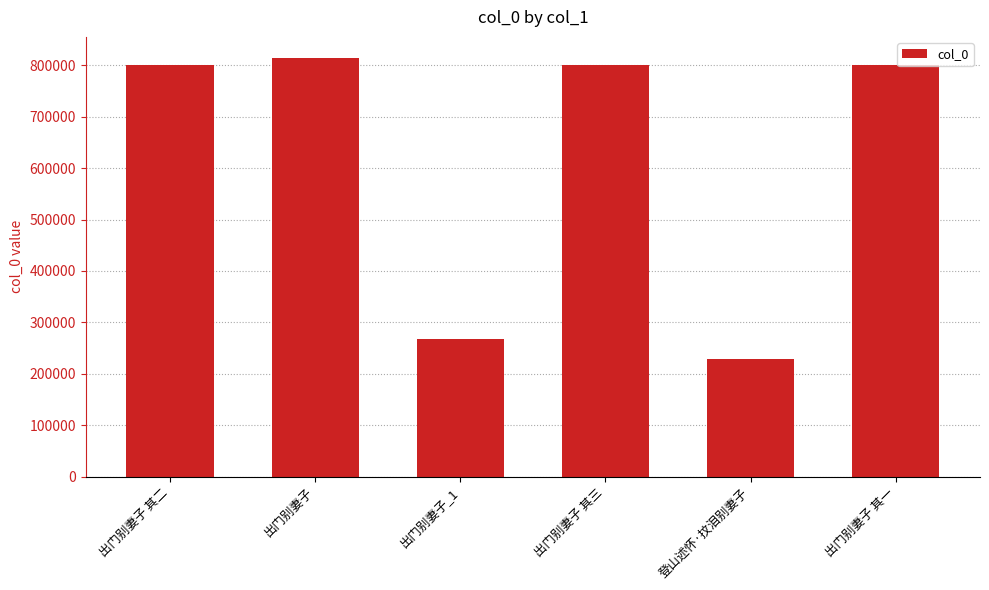

How many data points are less than 801222?

3